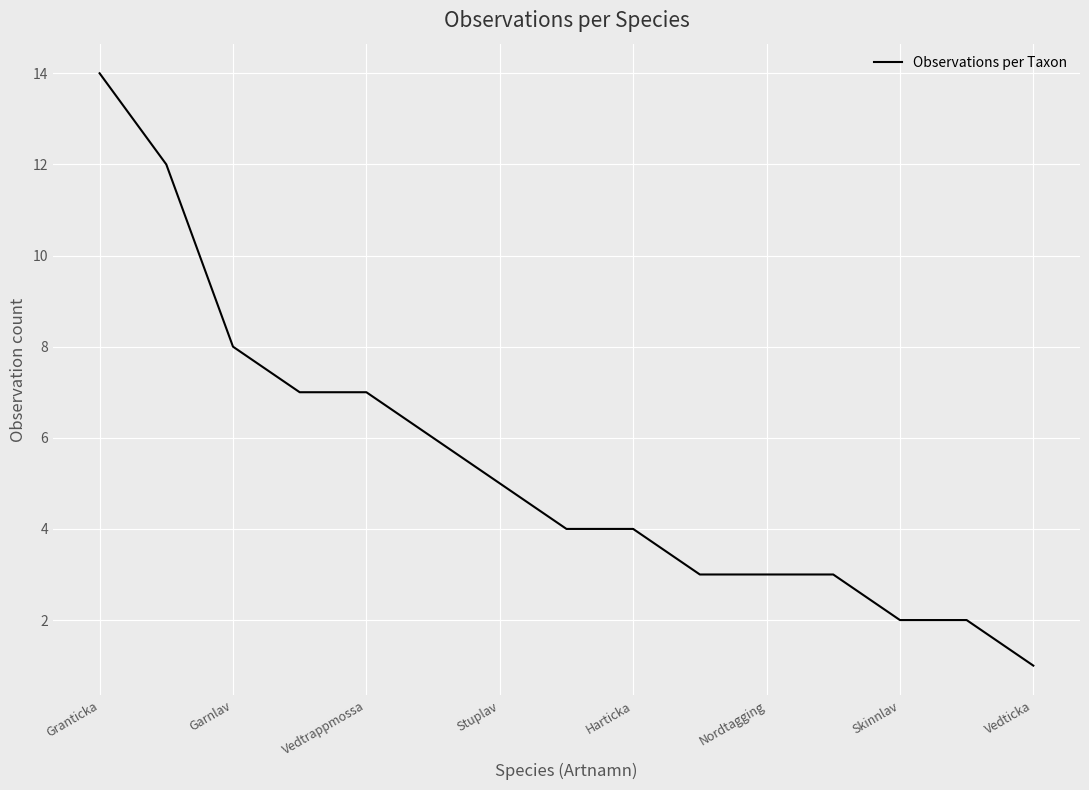

What is the greatest value displayed?

14